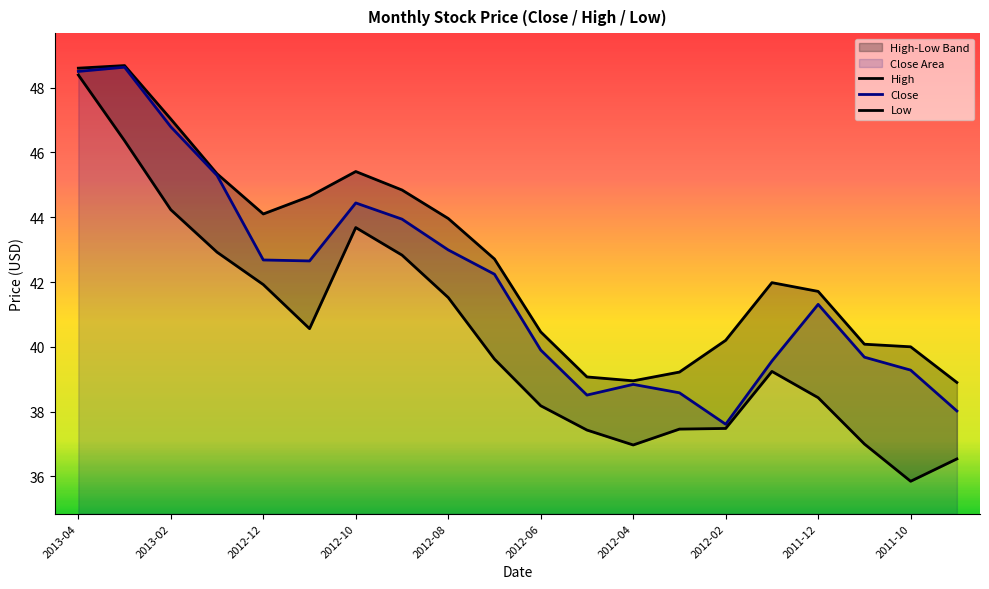

True or false: High and Low intersect in this chart.

False